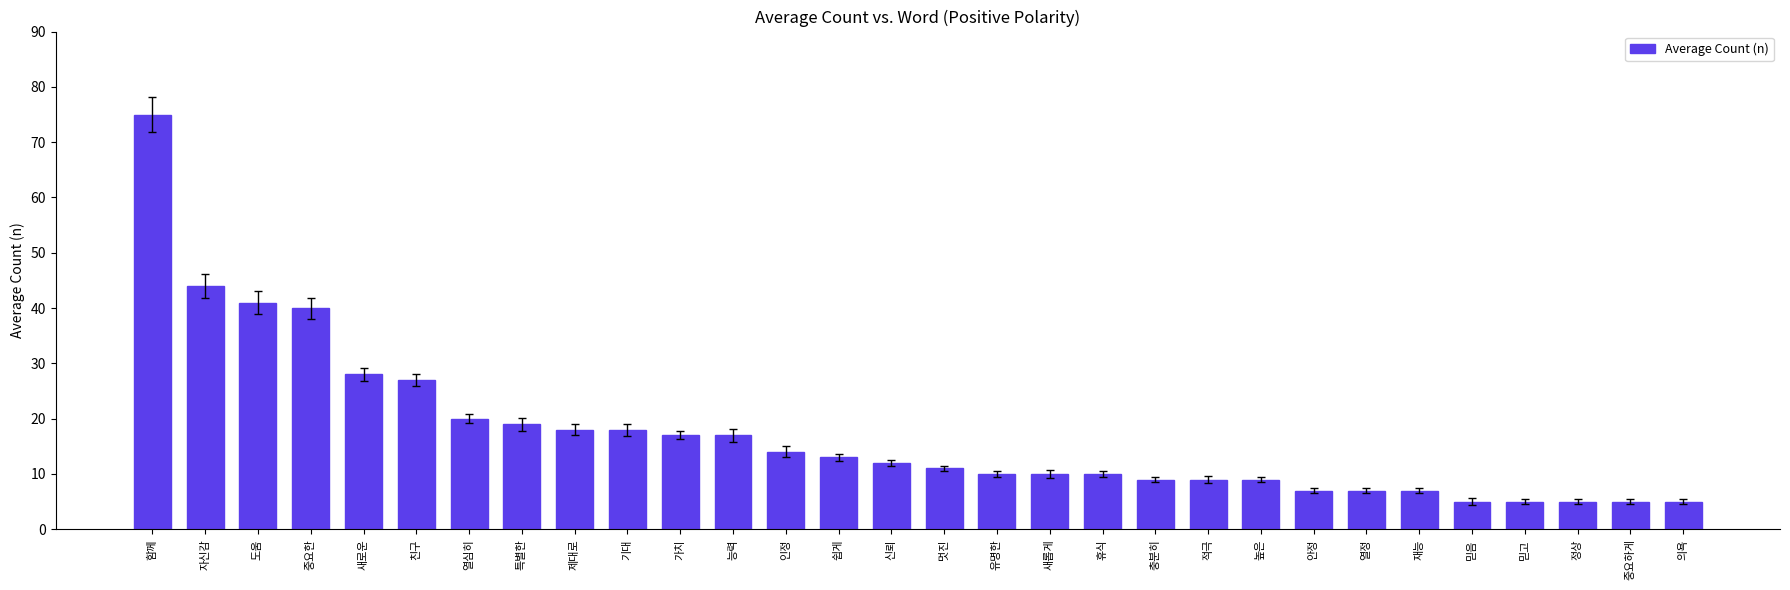

What is the sum of all values?

517